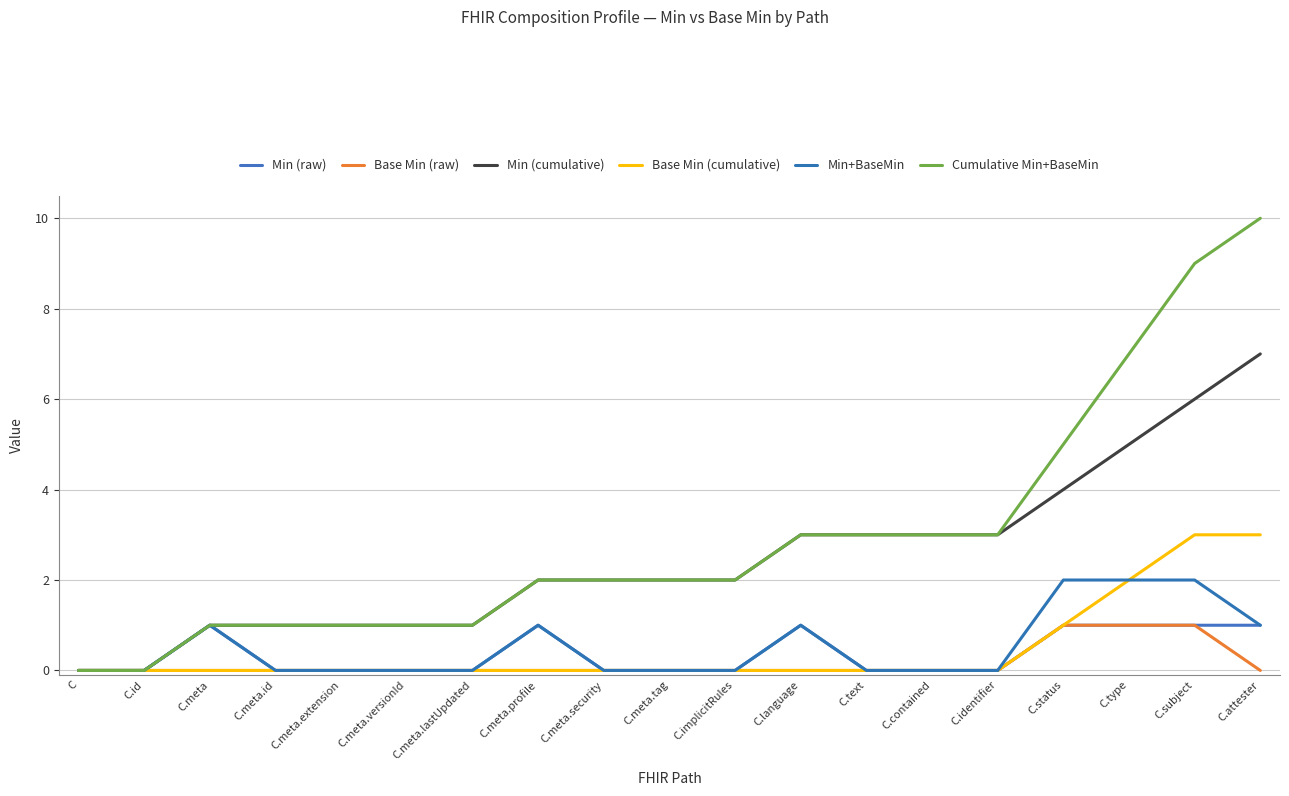

Which series has the largest total across all categories?

Cumulative Min+BaseMin